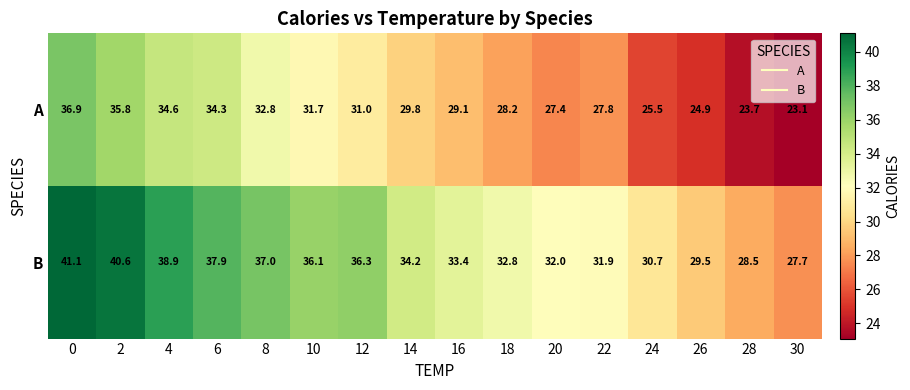

What is the difference between the maximum and second lowest values in the B series?

12.6